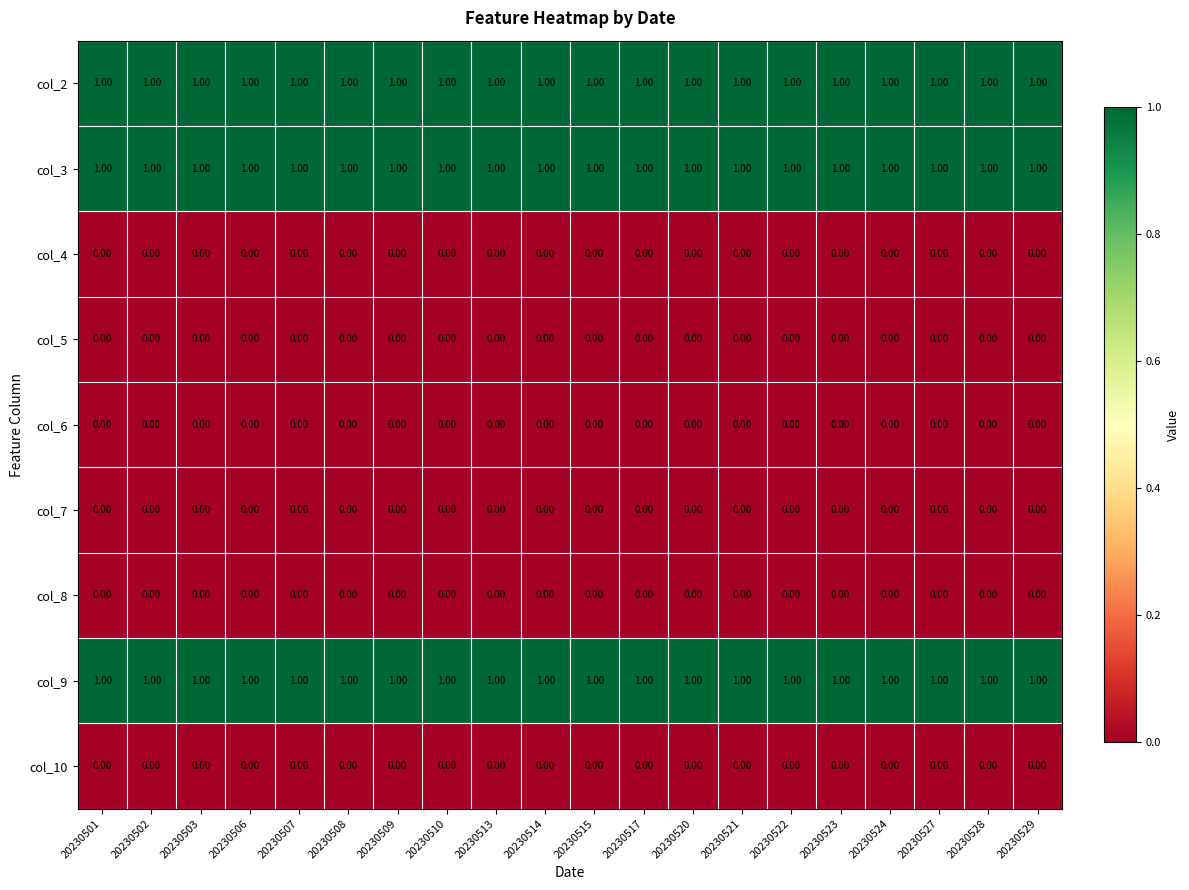

Is the value of col_9 at 20230514 greater than the value of col_8 at 20230510?

Yes